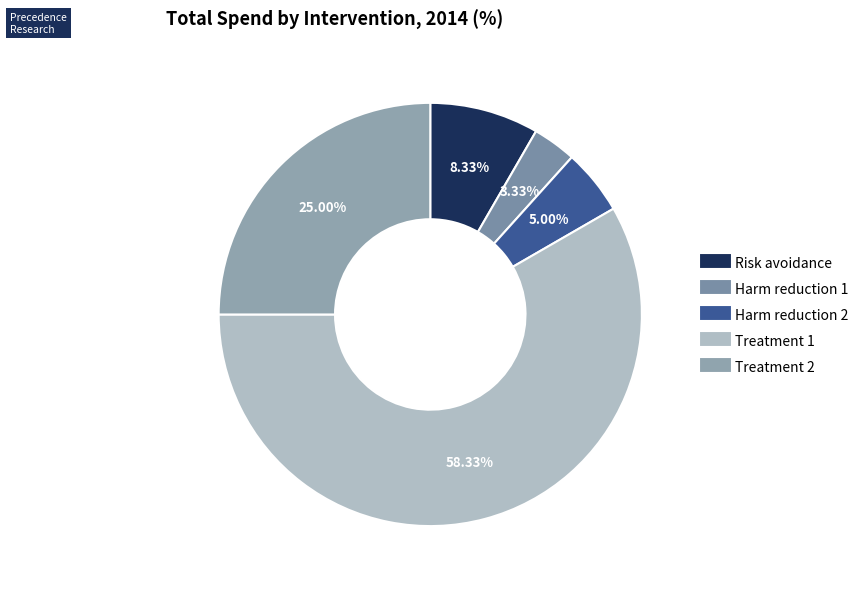

To the nearest percent, what percentage of the pie is Treatment 1?

58%